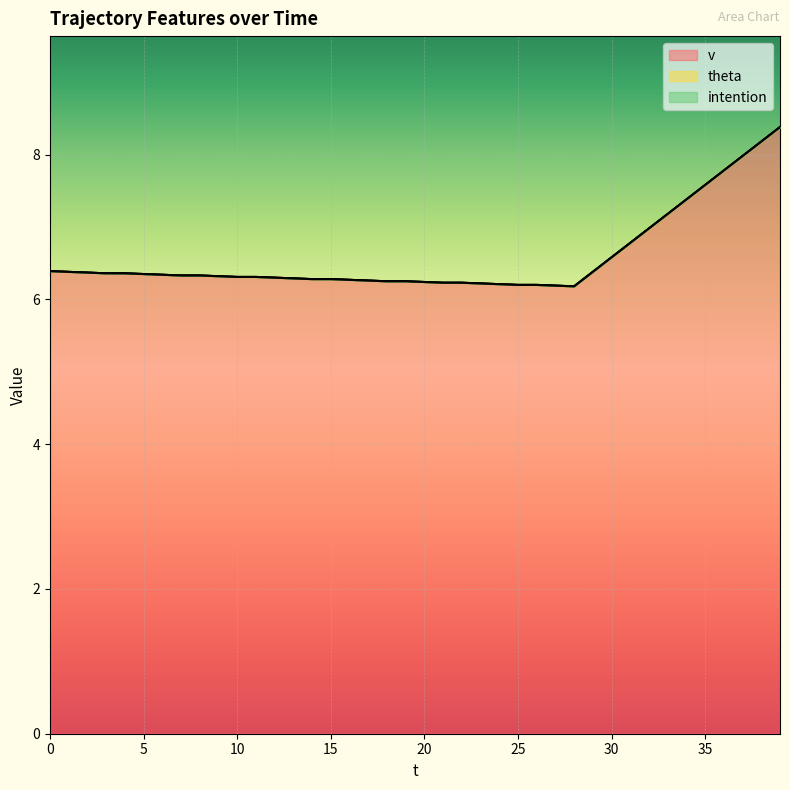

True or false: v and theta cross at least once.

False